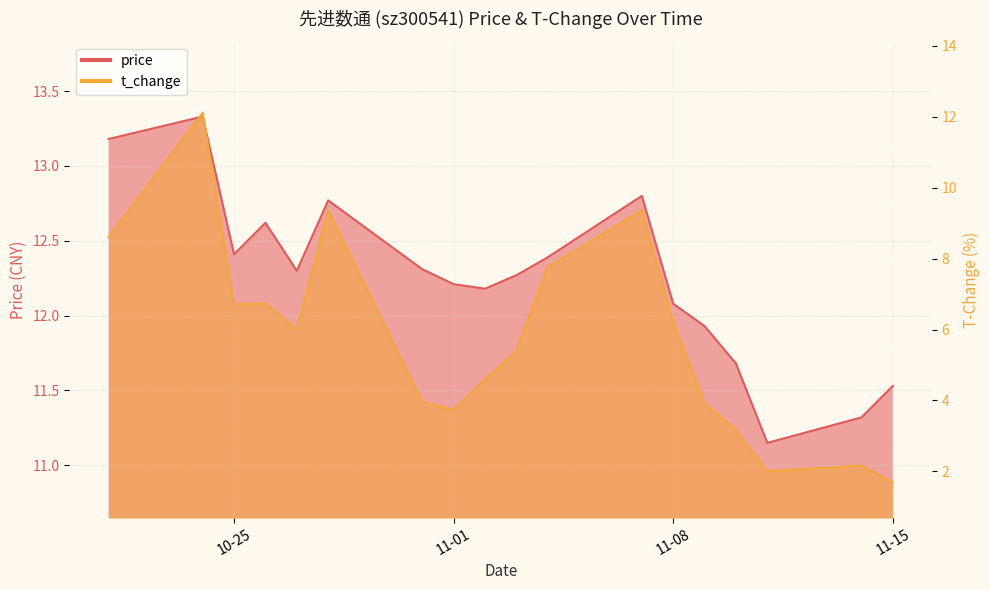

What is the sum of all price values?

220.5